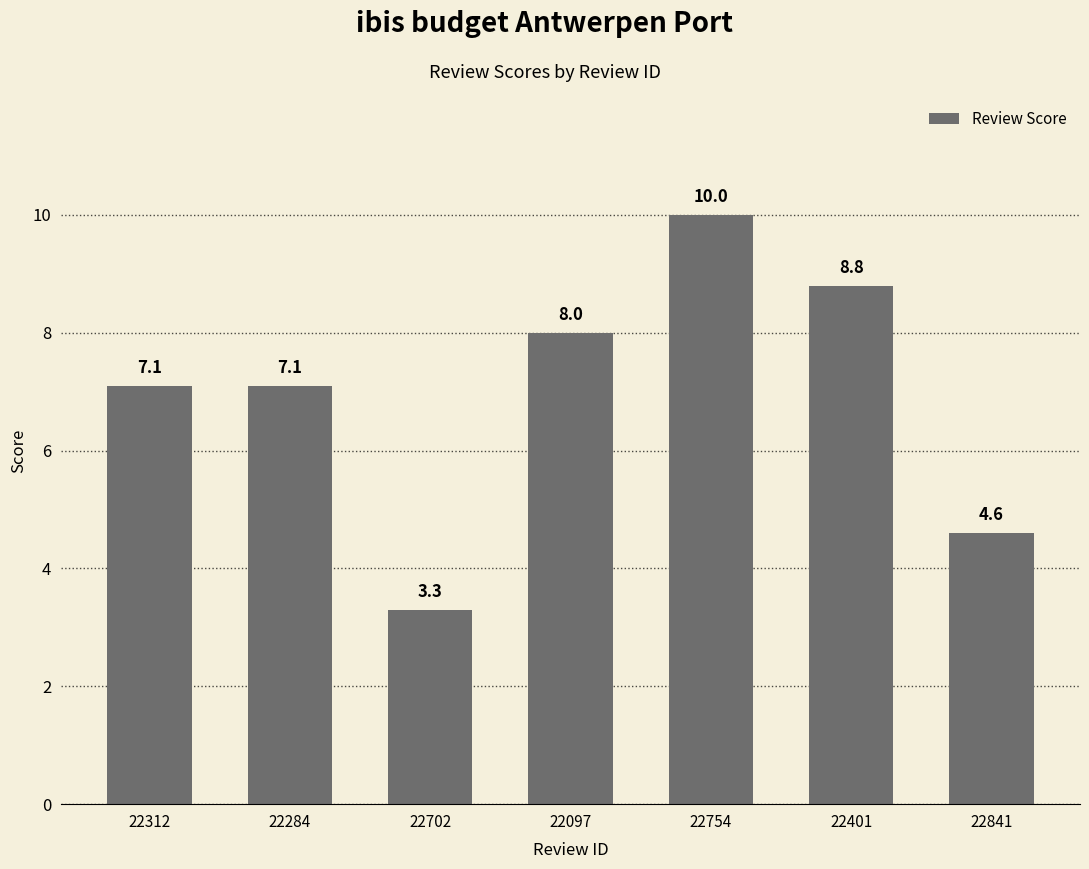

What is the maximum value shown in the chart?

10.0